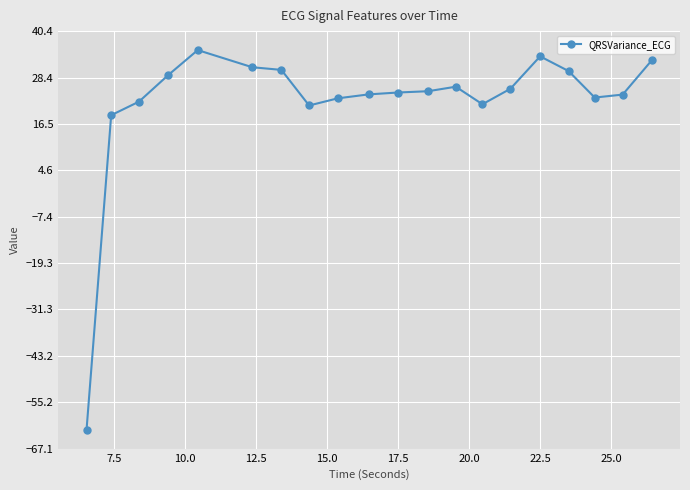

What is the minimum value shown in the chart?

-62.2